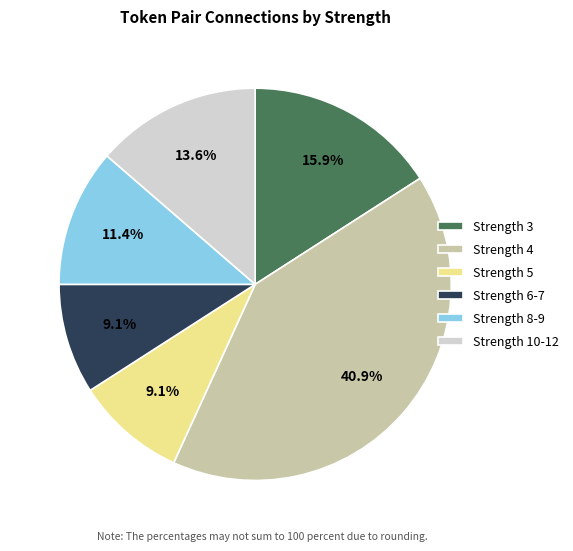

Is Strength 4 the majority of the pie?

No